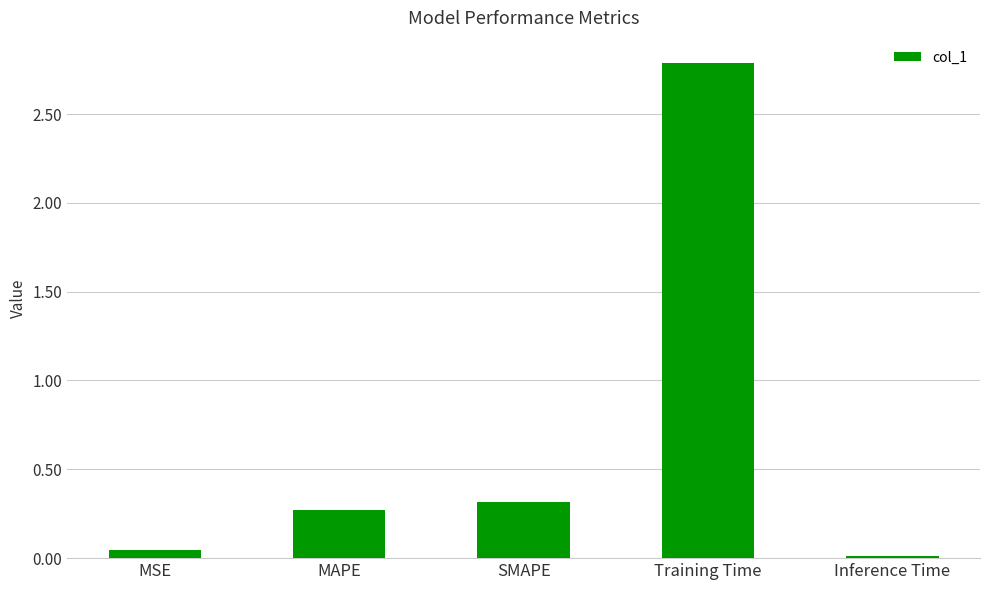

What is the difference between the values at Inference Time and Training Time?

2.8